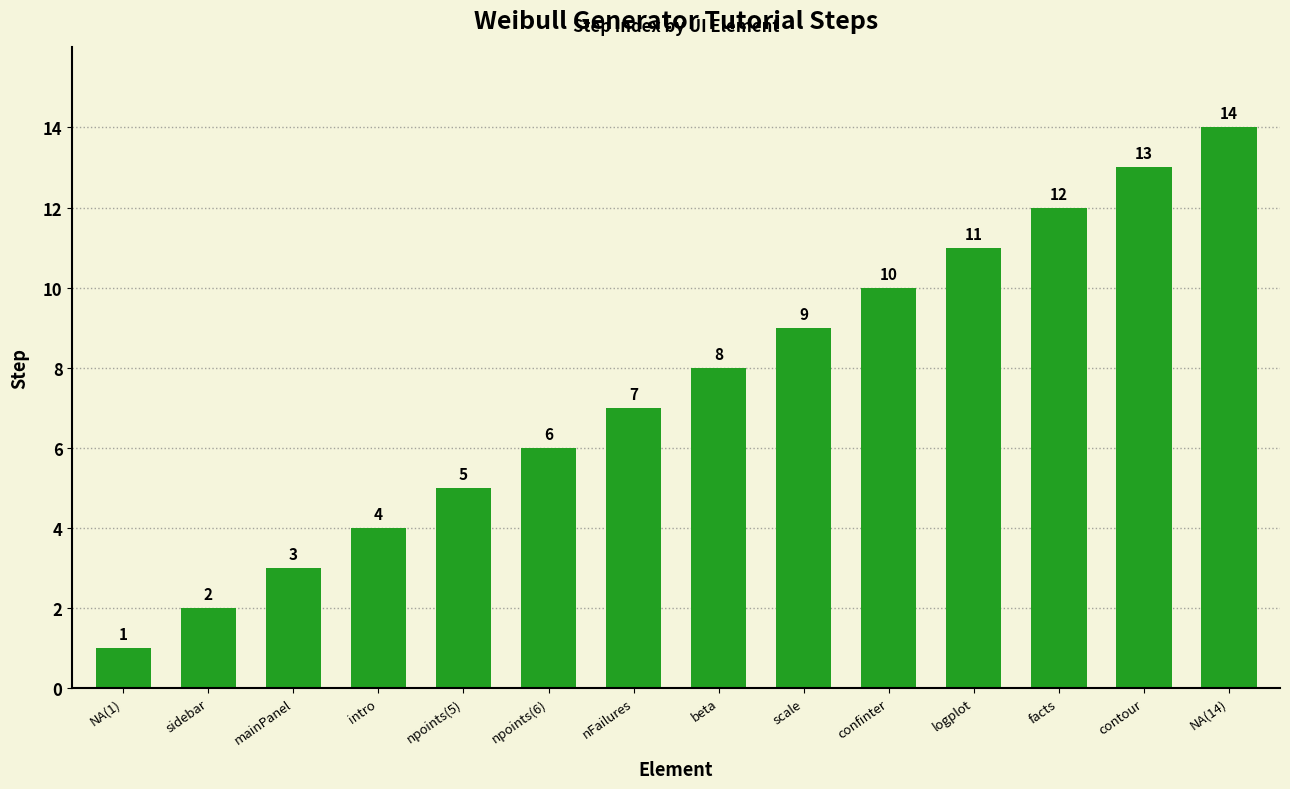

Reading left to right, what are all the values shown in this chart?

NA(1)=1	sidebar=2	mainPanel=3	intro=4	npoints(5)=5	npoints(6)=6	nFailures=7	beta=8	scale=9	confinter=10	logplot=11	facts=12	contour=13	NA(14)=14